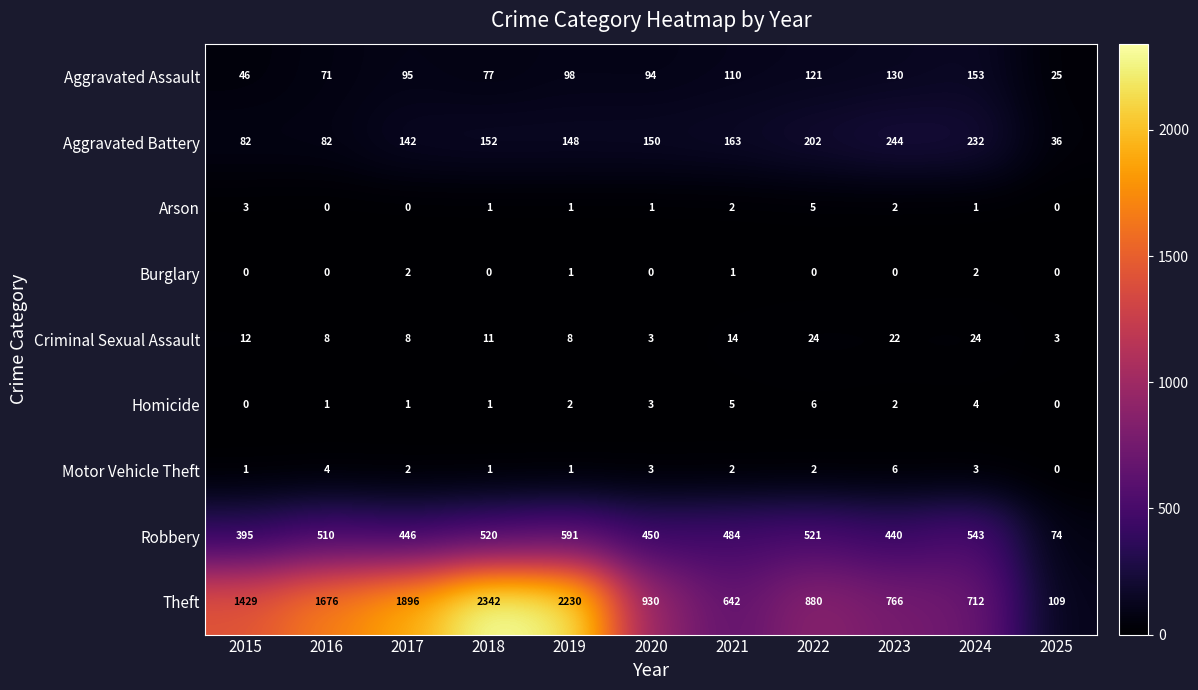

How many data points in Burglary are above 0?

4